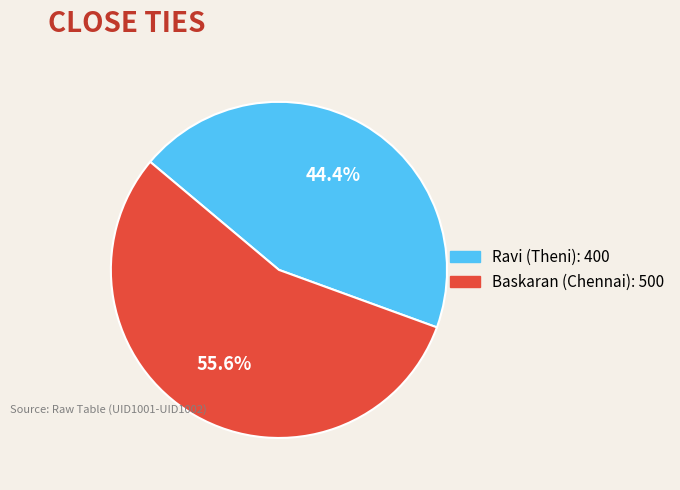

Is there any slice that represents more than half of the pie?

Yes